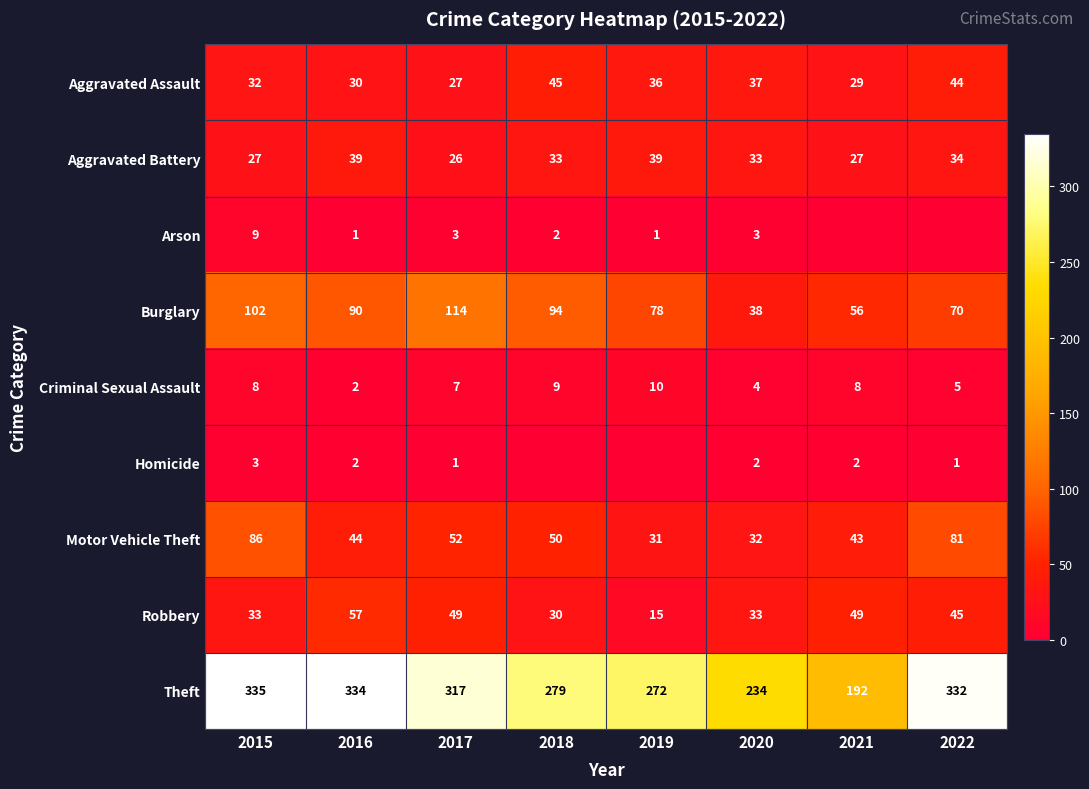

What is the sum of all Theft values?

2295